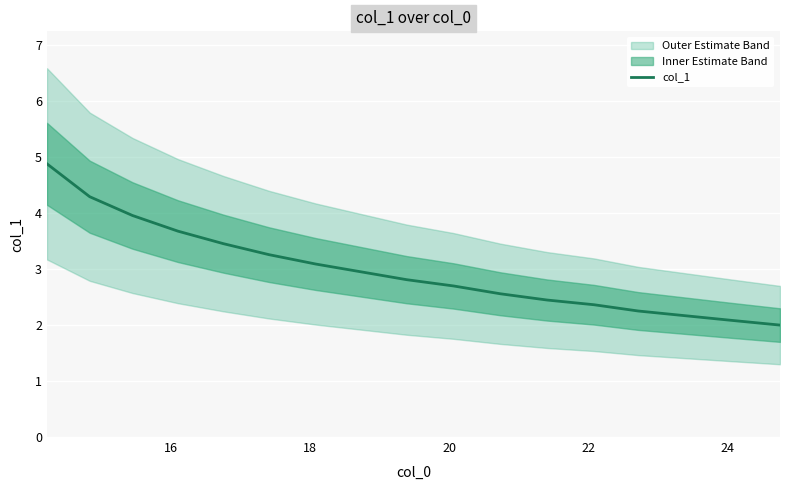

The value at 16 is 3.0. True or false?

False